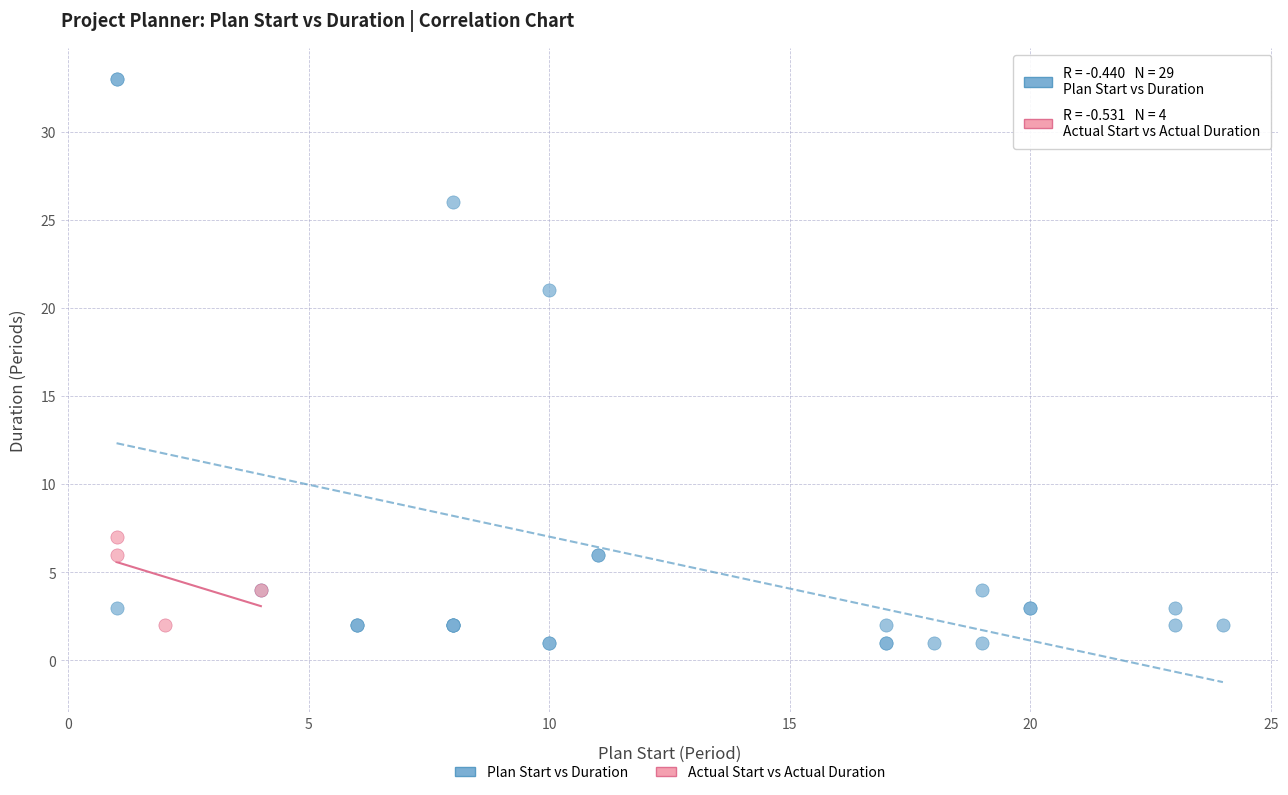

Which series reaches the maximum Y coordinate?

Plan Start vs Duration